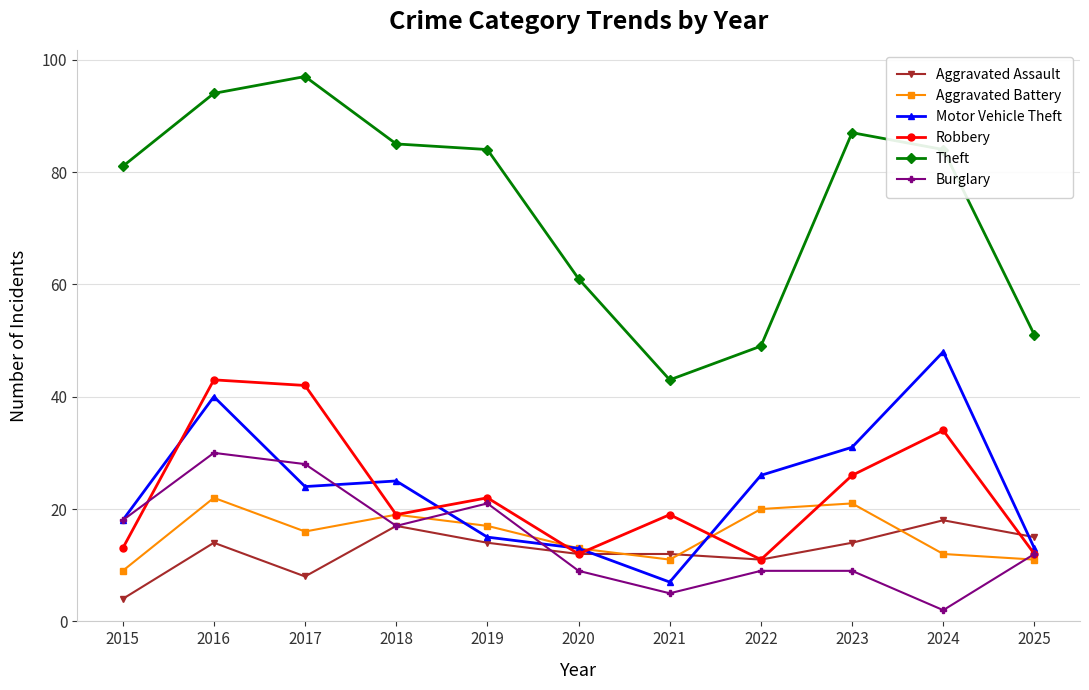

Where does the Burglary series first go above 12?

2015